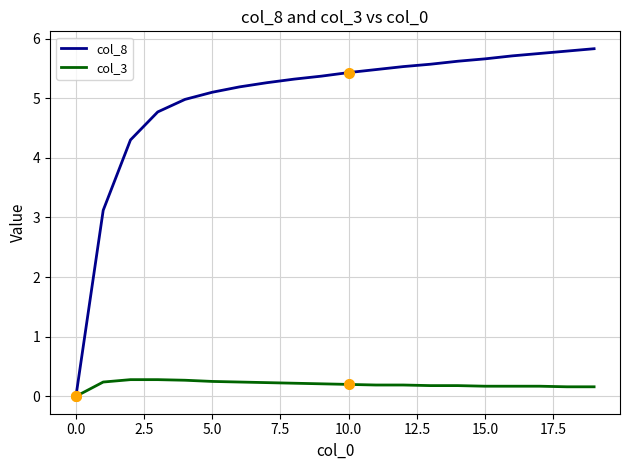

What is the highest value of the col_8 series?

5.8